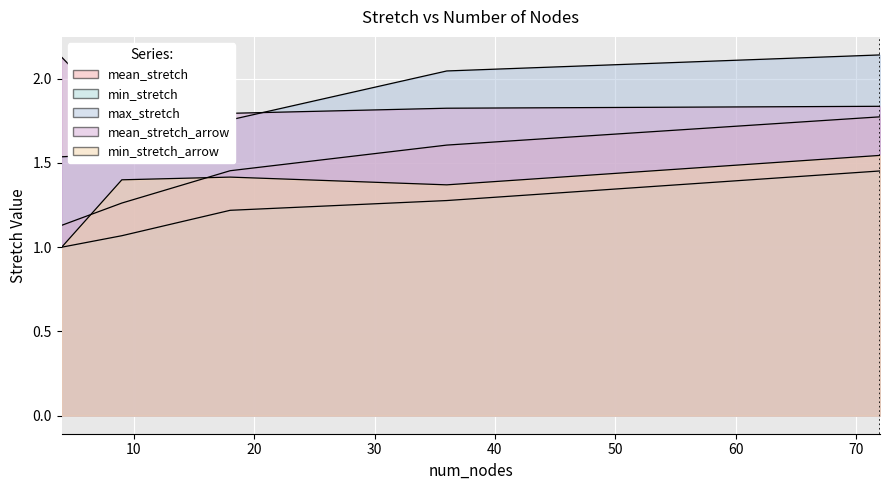

What is the spread (max minus min) of values at 36?

0.8